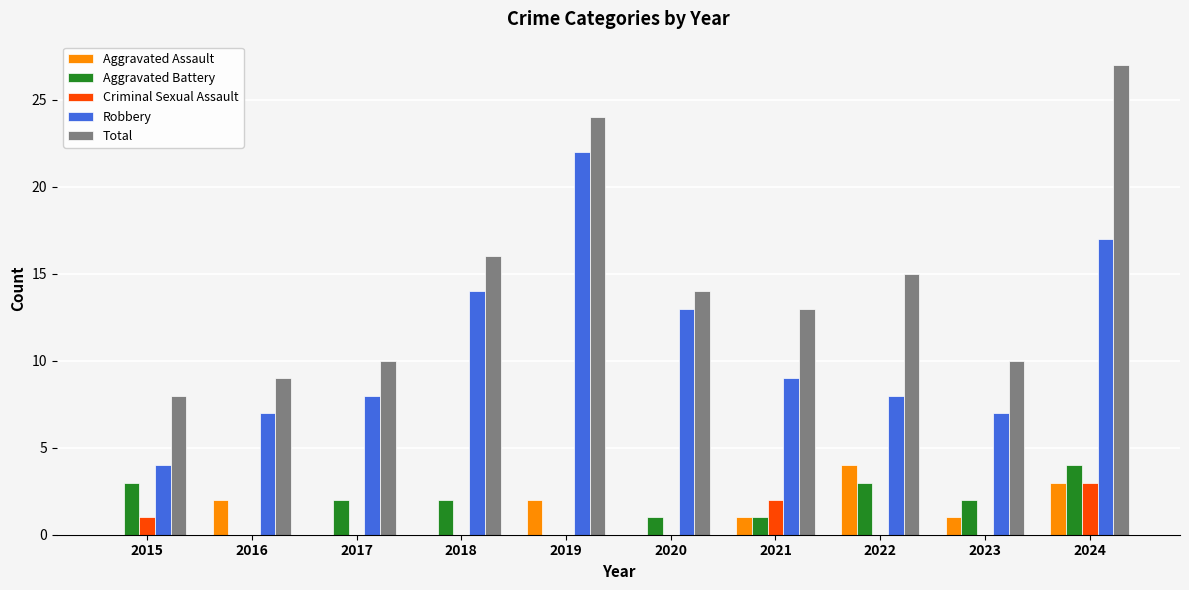

What is the highest value of the Total series?

27